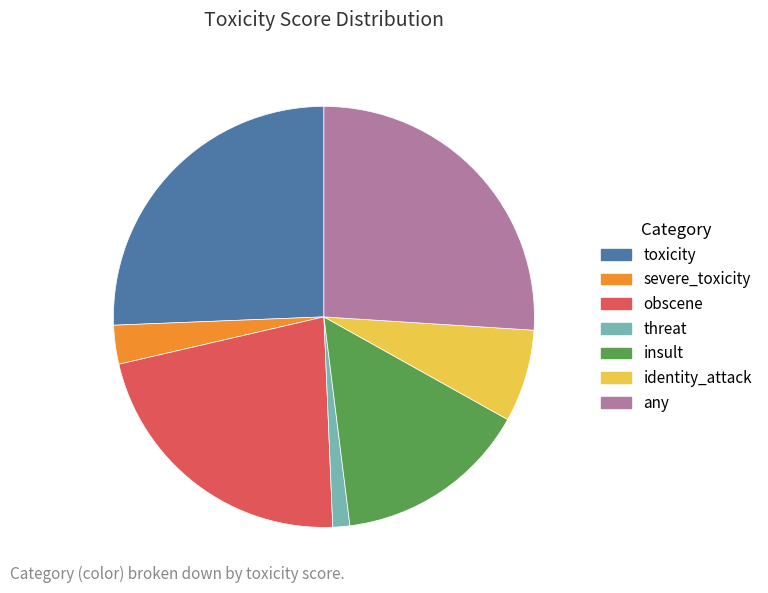

Is there any slice that represents more than half of the pie?

No